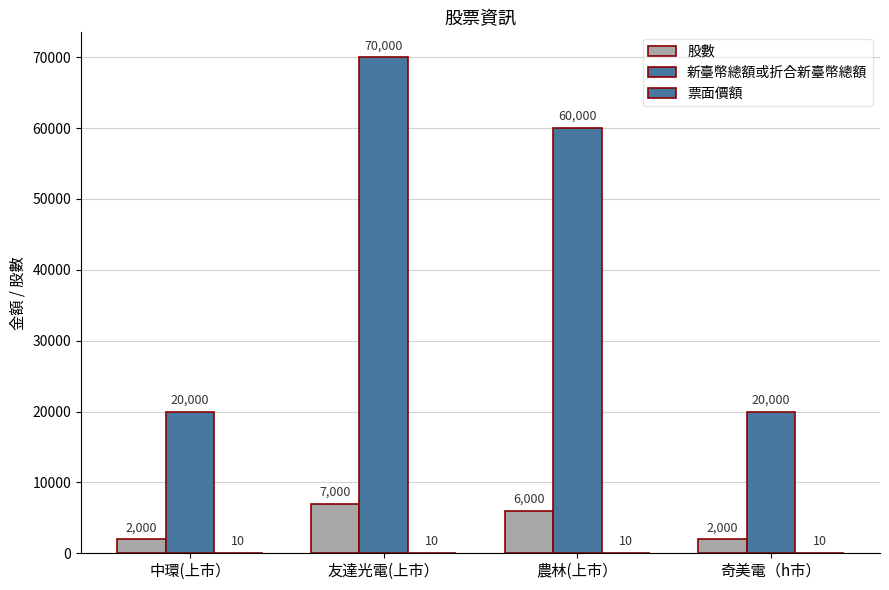

The value of 票面價額 at 奇美電（h市） is 14. True or false?

False